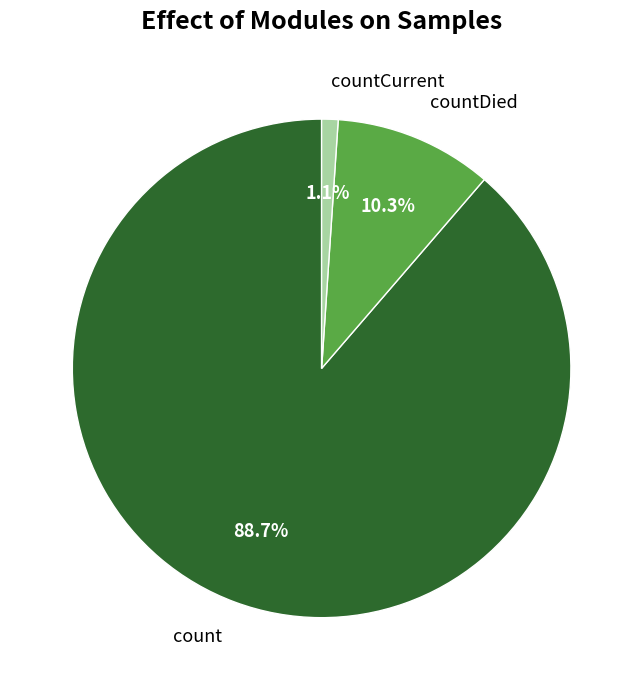

How many slices are in this pie chart?

3